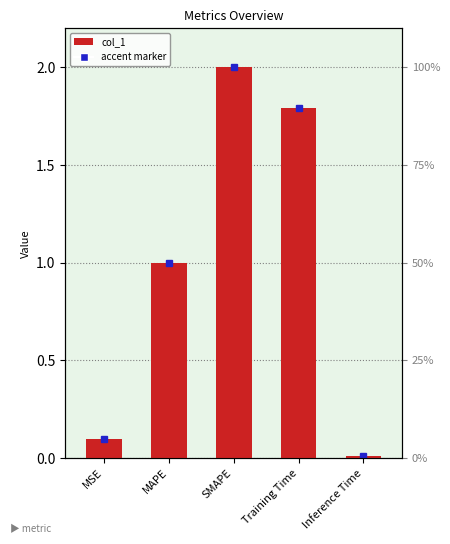

Between Inference Time and SMAPE, which is larger?

SMAPE